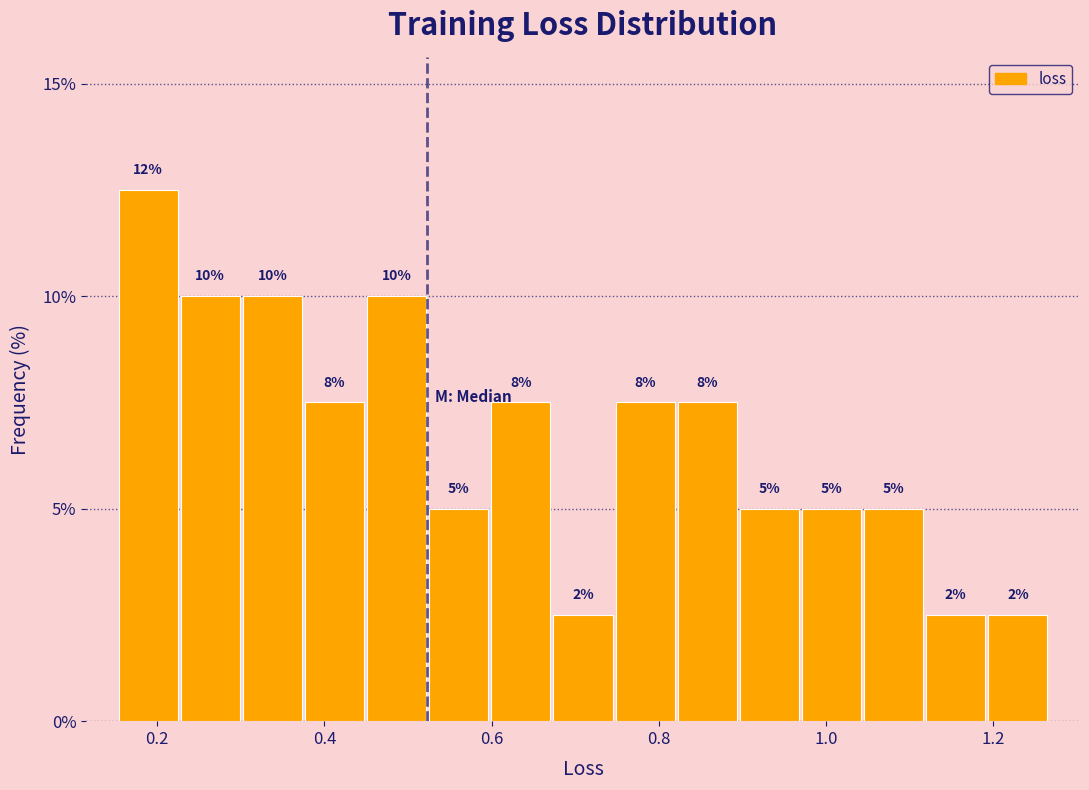

Read against the x-axis, roughly where is the centre of the tallest bar?

0.18